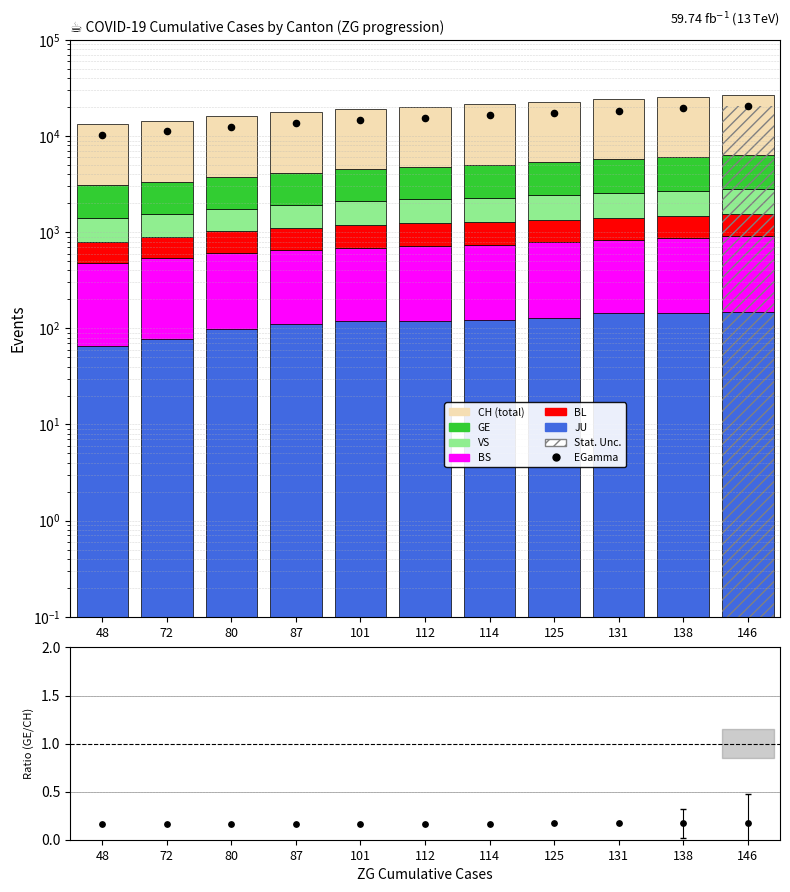

At which category is the sum across all series the highest?

146